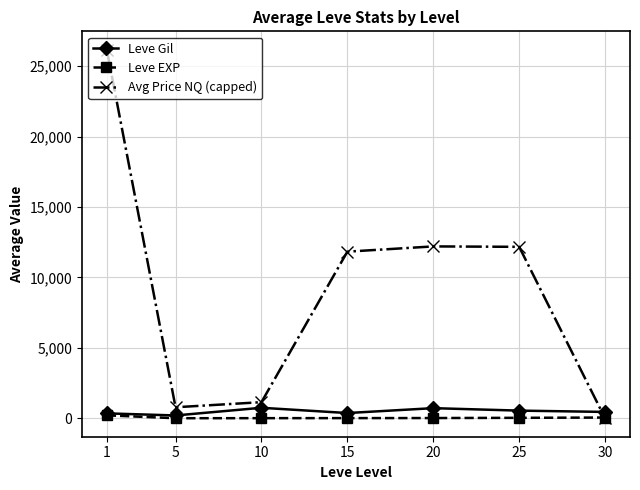

What is the highest value of the Avg Price NQ (capped) series?

26171.8